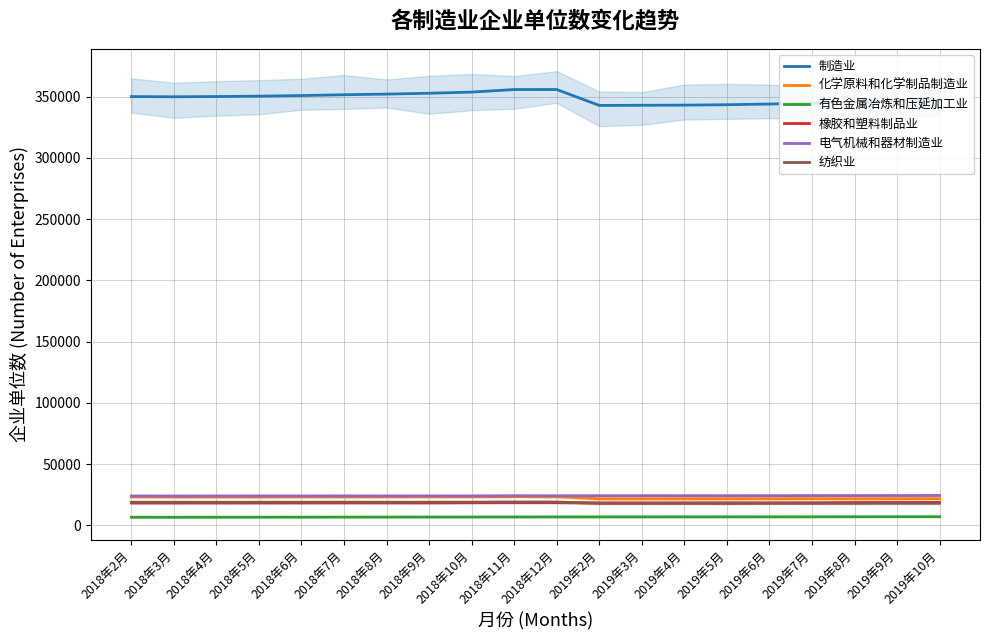

What is the spread (max minus min) of values at 2018年2月?

343434